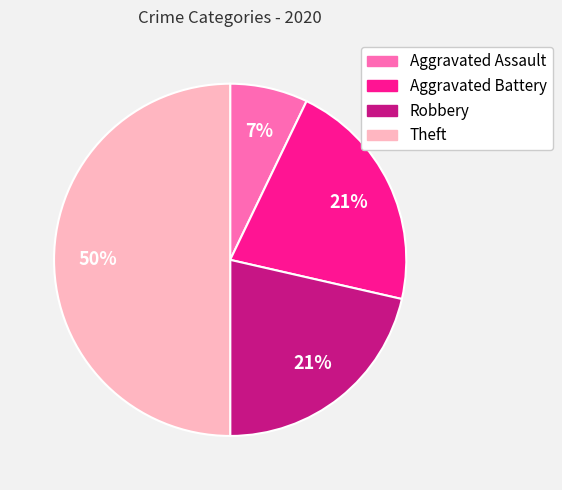

Is the sum of Theft and Aggravated Assault greater than half?

Yes